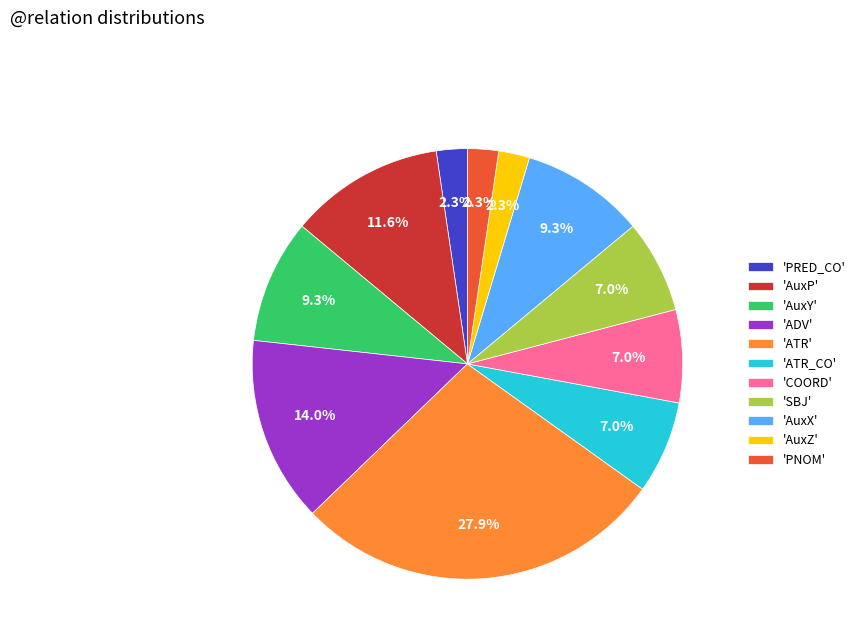

How many segments does this pie chart have?

11